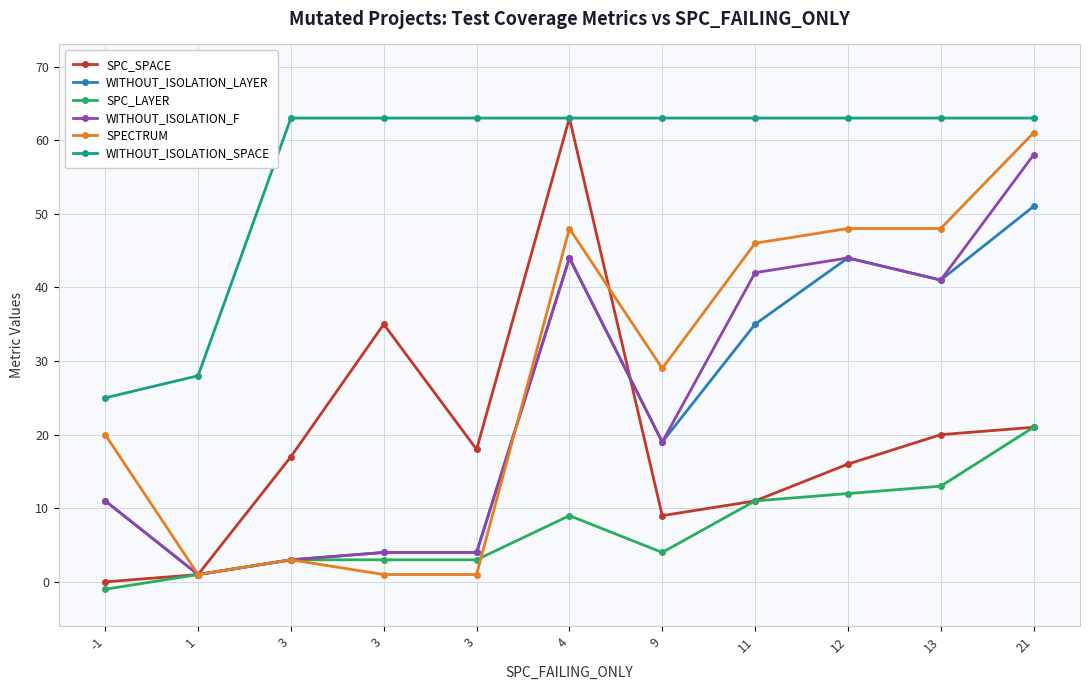

The WITHOUT_ISOLATION_F series shows 42 at 11. True or false?

True